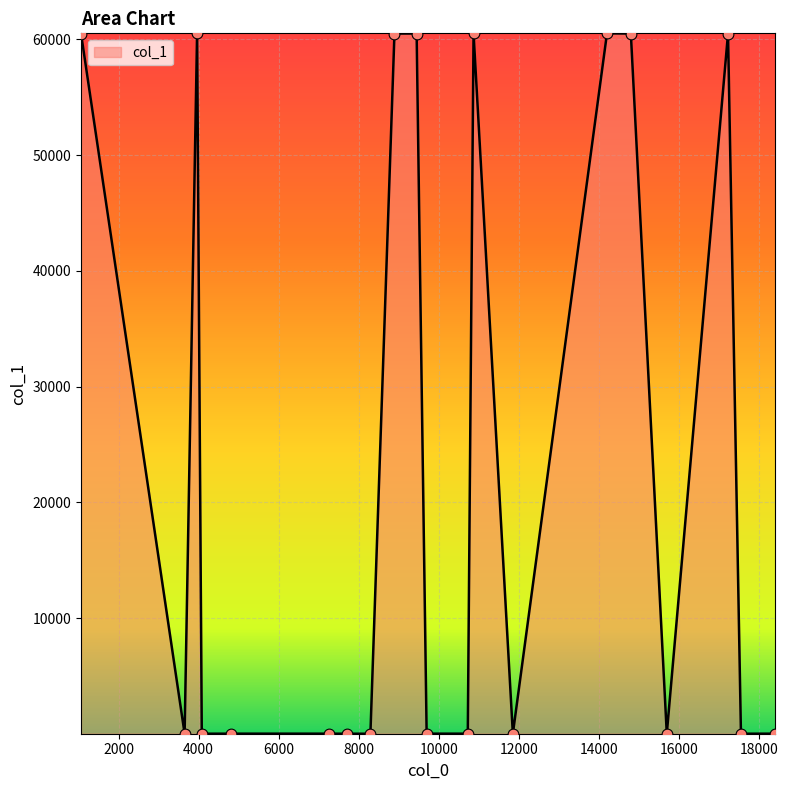

What is the maximum value shown in the chart?

60520